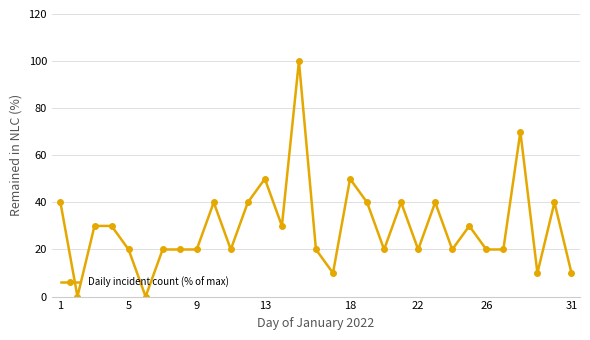

True or false: there are more than 0 points higher than both neighbors.

True